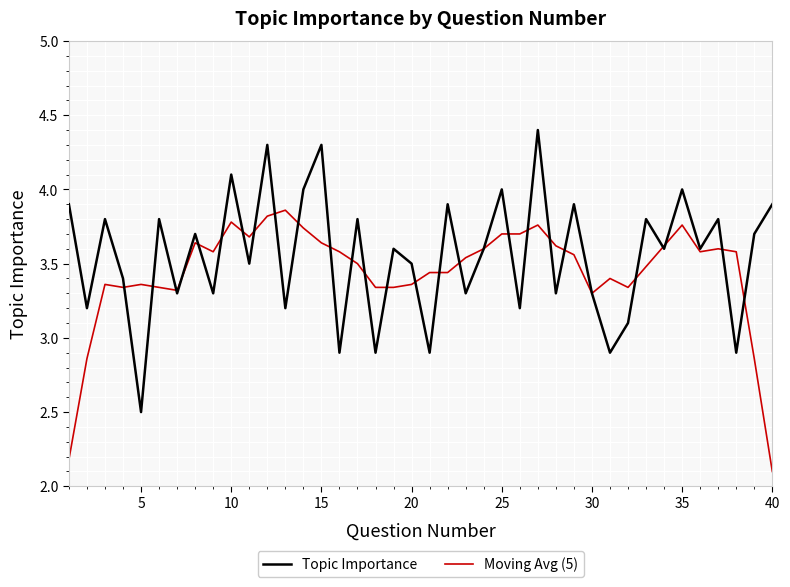

How many lines are shown in the chart?

2